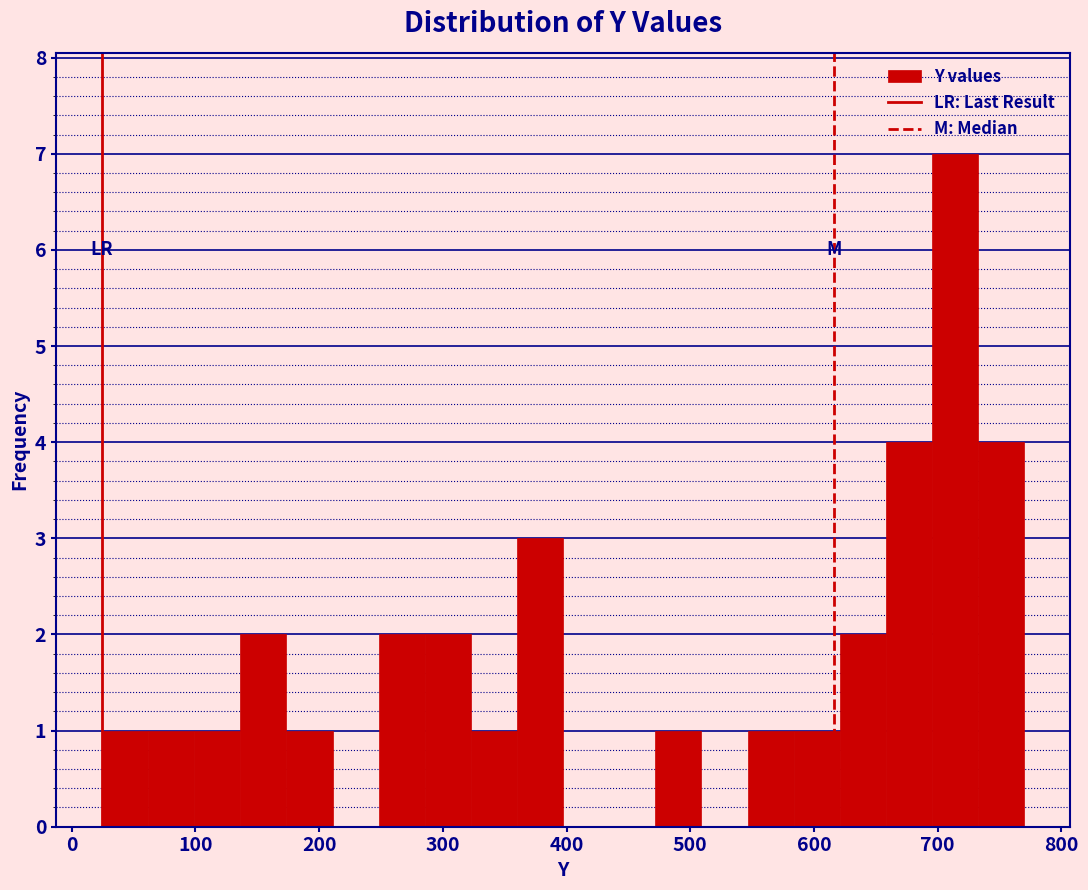

Read against the x-axis, roughly where is the centre of the tallest bar?

710